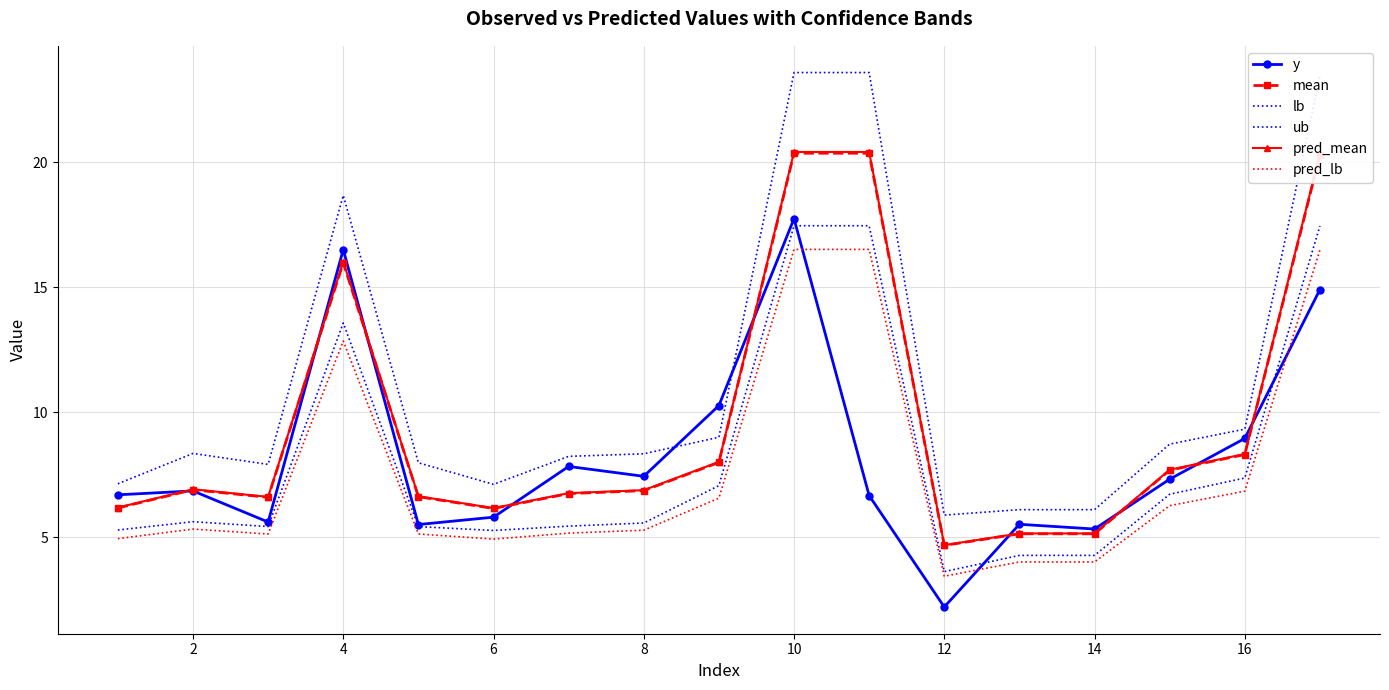

True or false: mean and lb intersect in this chart.

False